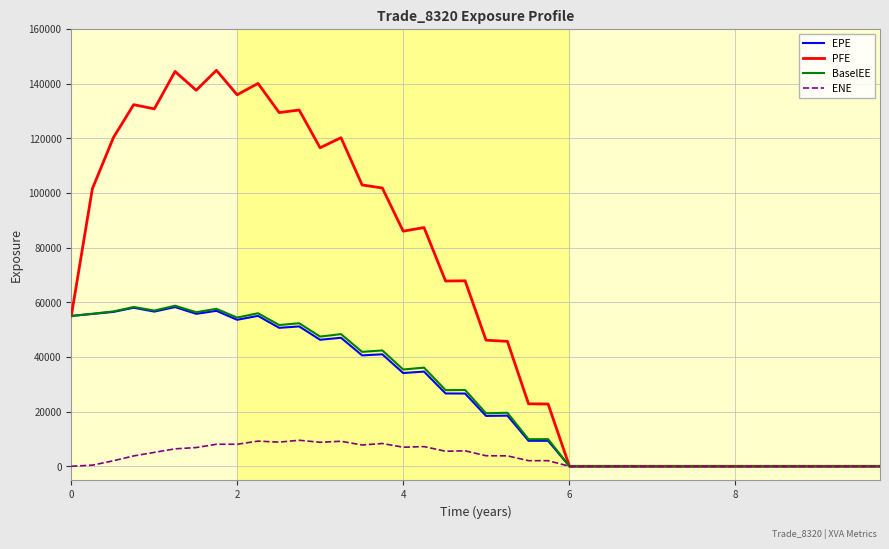

Which series has the widest spread of values?

PFE